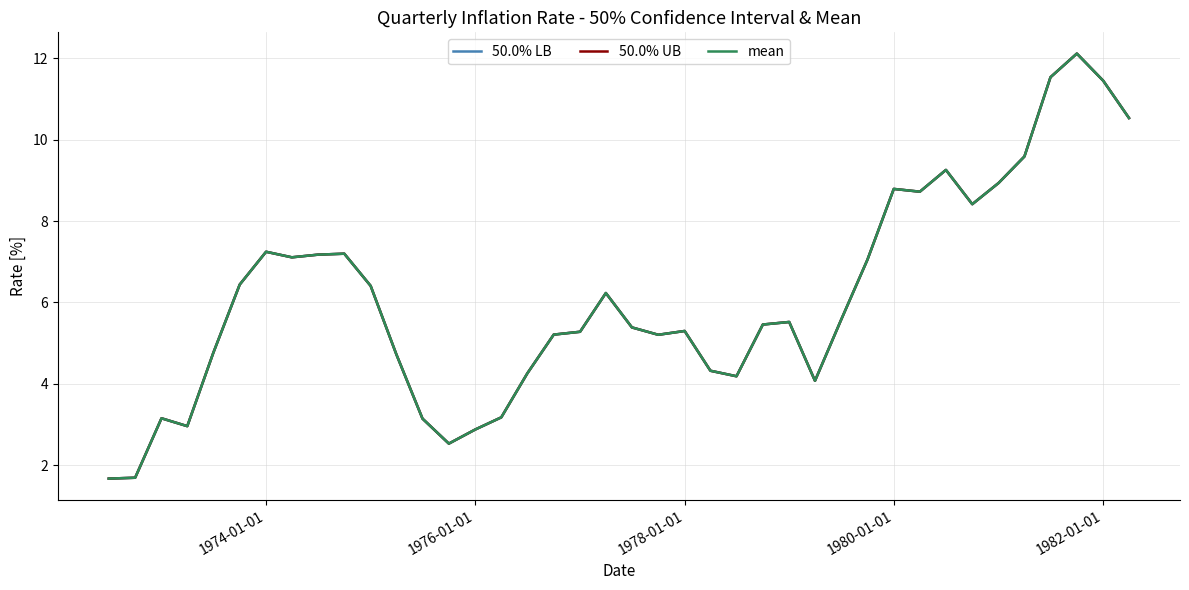

True or false: mean and 50.0% UB cross at least once.

False